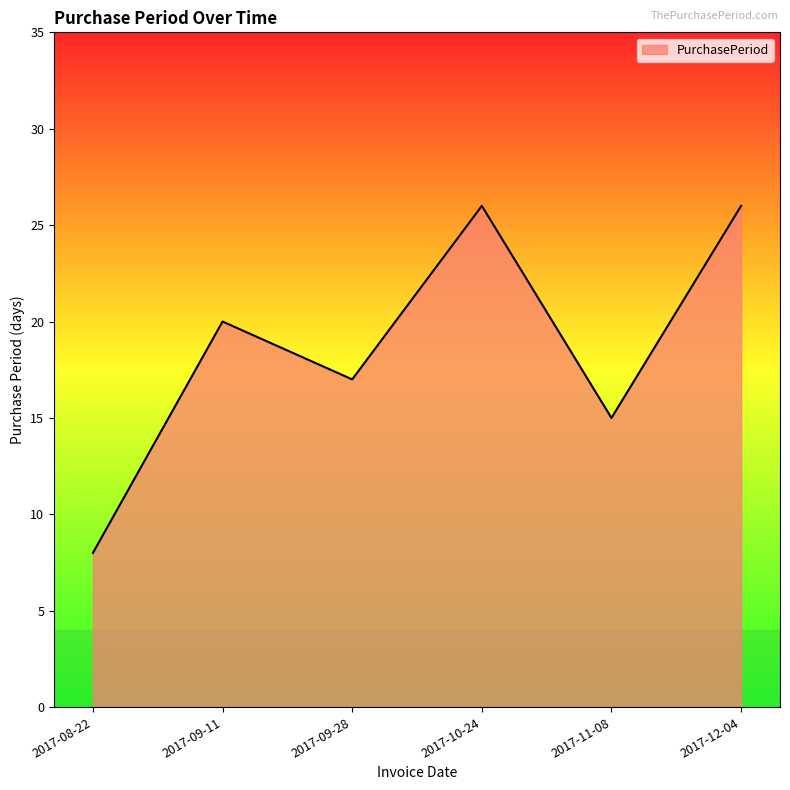

What is the maximum value shown in the chart?

26